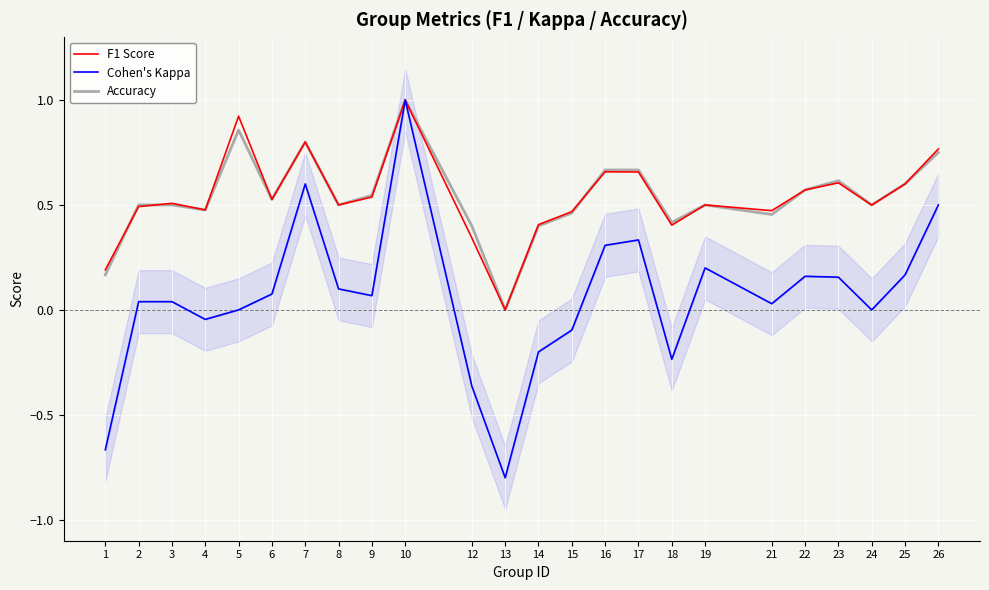

How many distinct data groups are displayed?

3